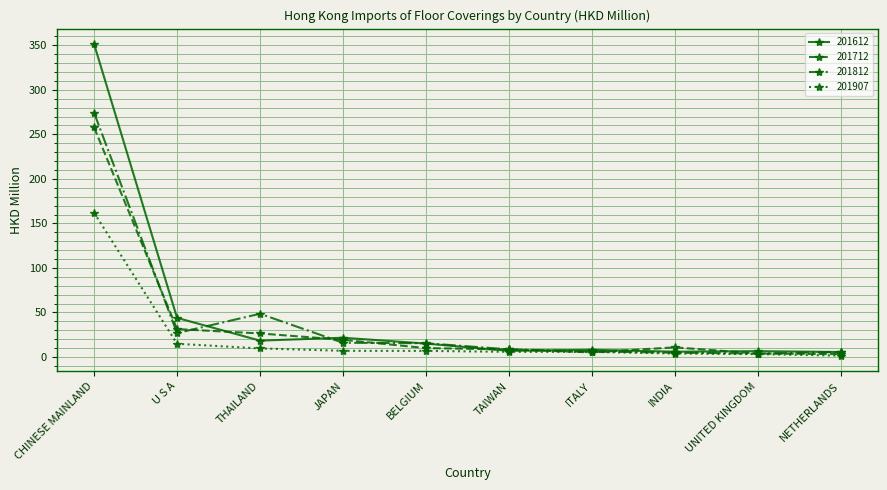

Which category has the highest value in the 201812 series?

CHINESE MAINLAND